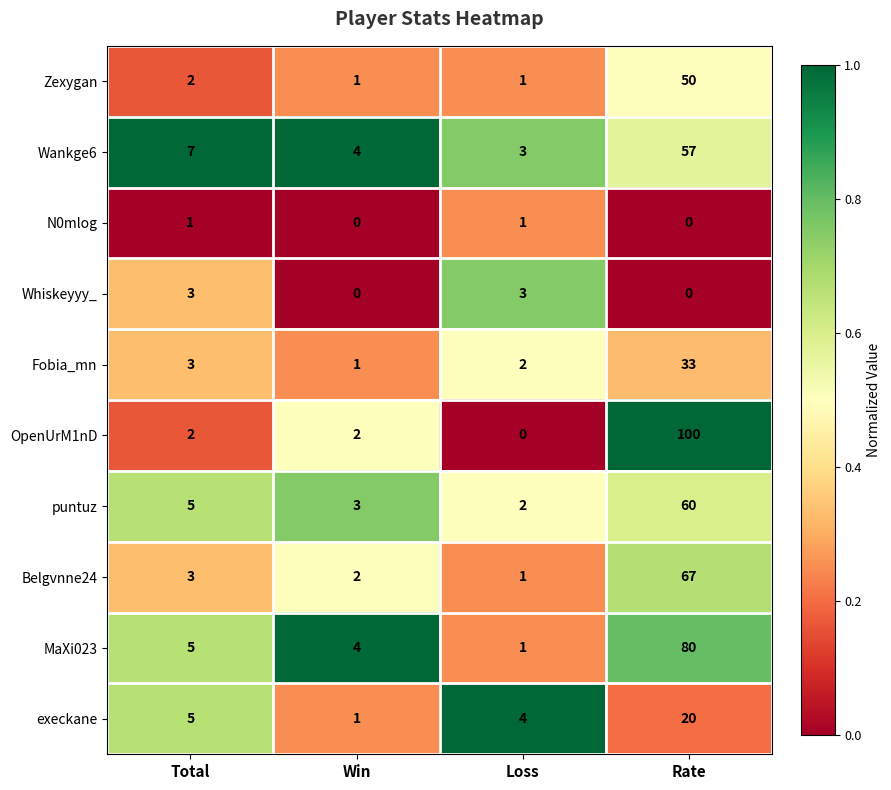

What is the total value across all series at Win?

18